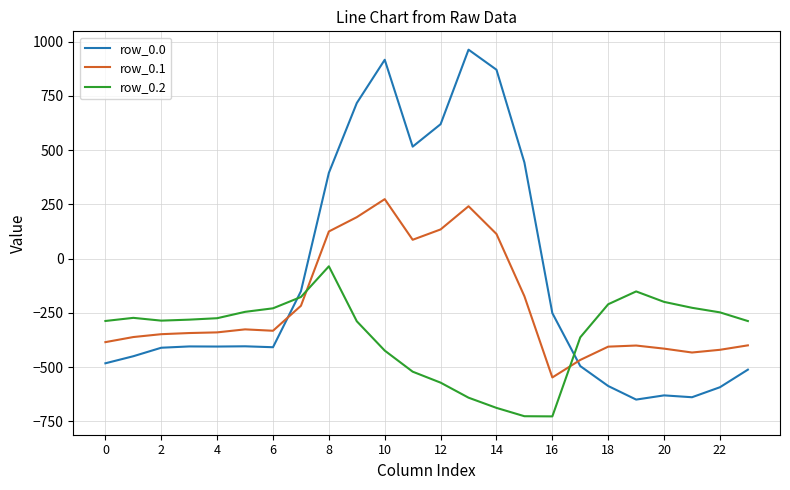

Is this an area chart (filled region under the line)?

No